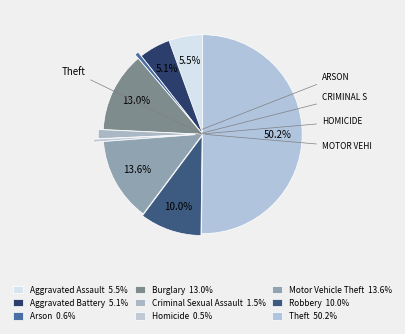

What is the largest slice in the pie chart?

Theft